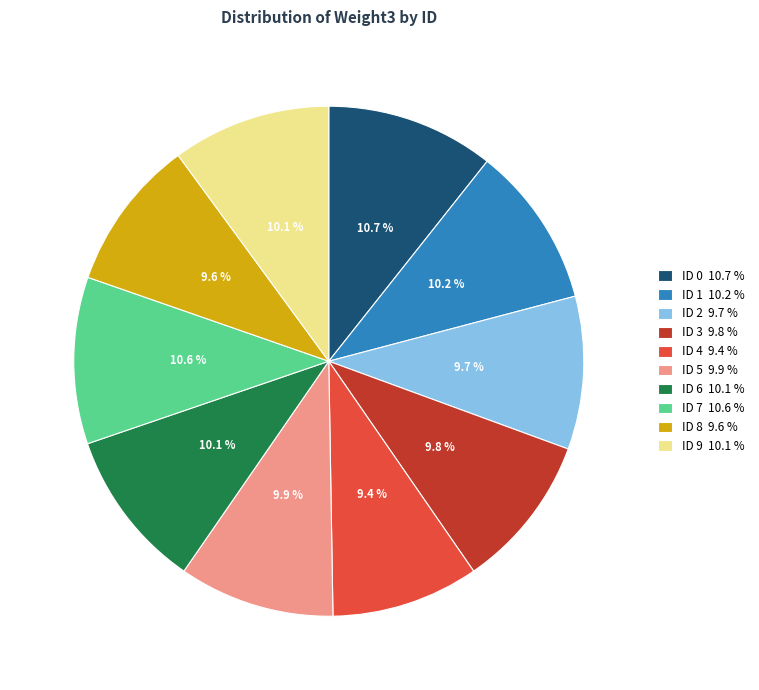

What is the ratio of the value at ID 7 10.6 % to the value at ID 0 10.7 %?

1.0